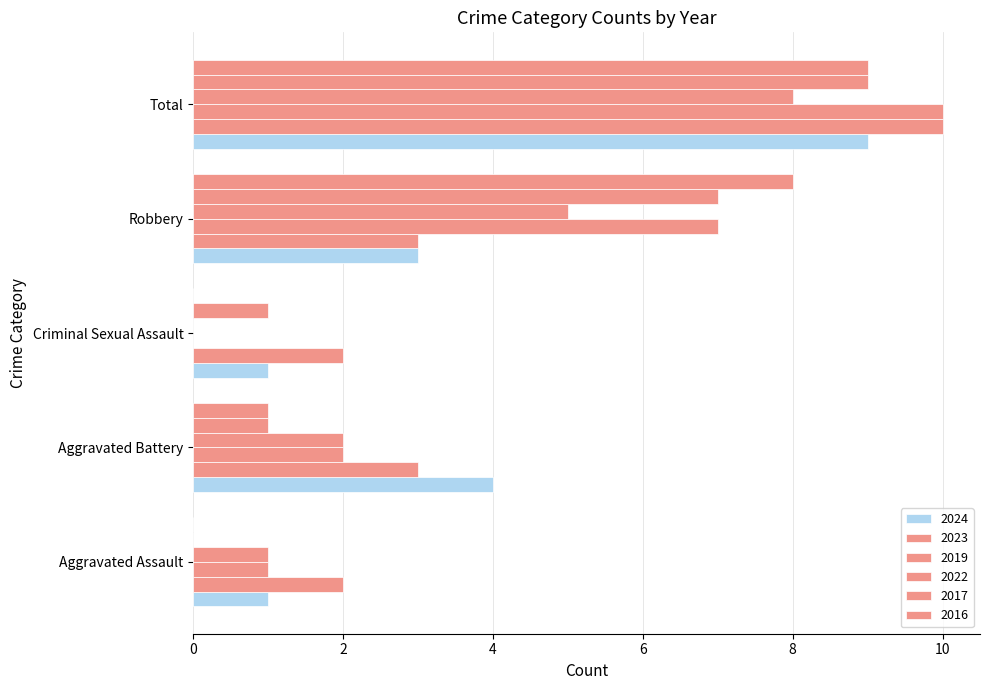

At Robbery, list the series in order from largest to smallest.

2016, 2019, 2017, 2022, 2024, 2023